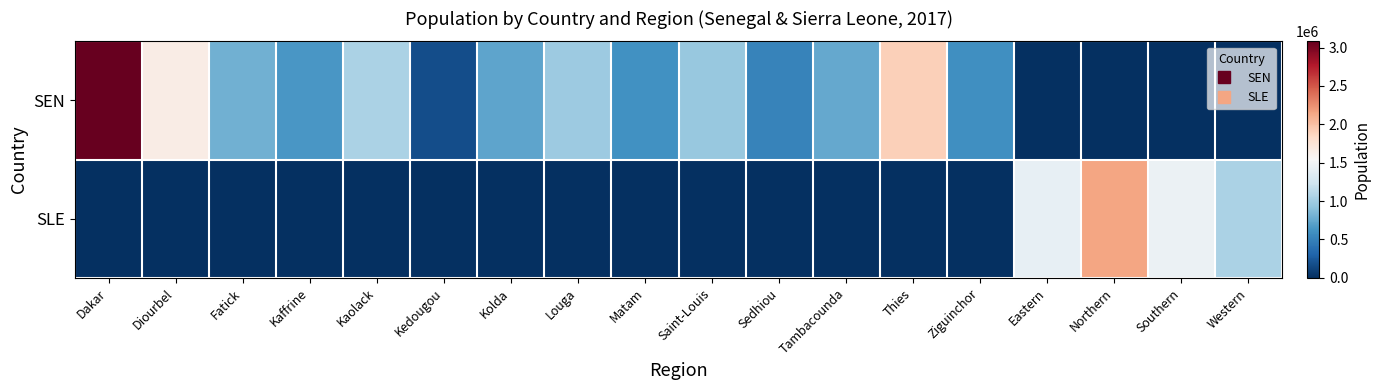

At which category is the sum across all series the highest?

Dakar